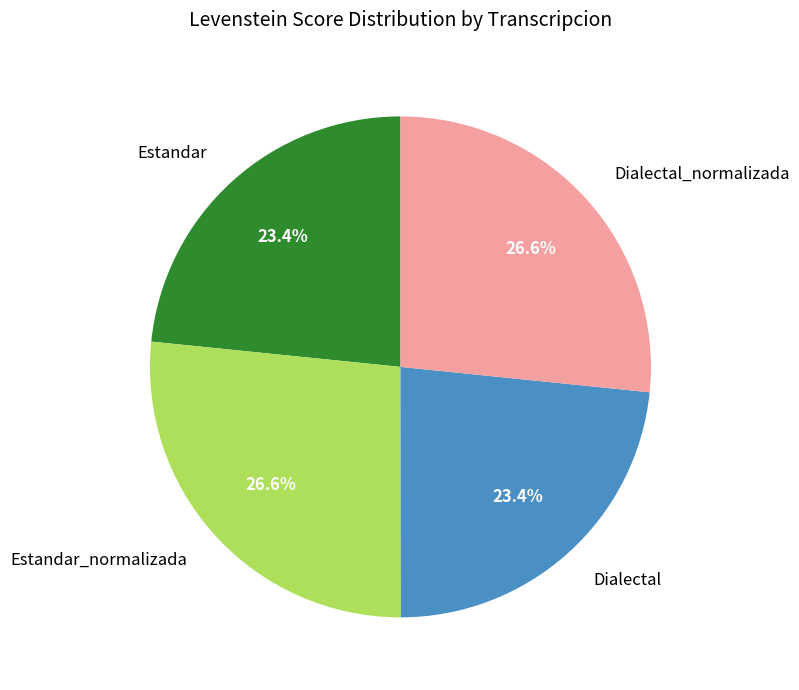

To the nearest percent, what is the average slice percentage?

25%